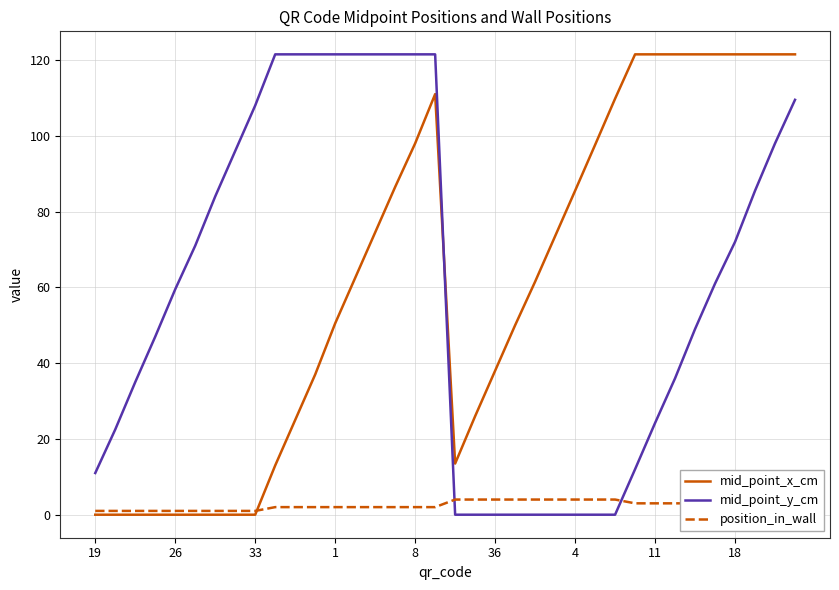

What is the difference between the maximum and minimum values in the position_in_wall series?

3.0